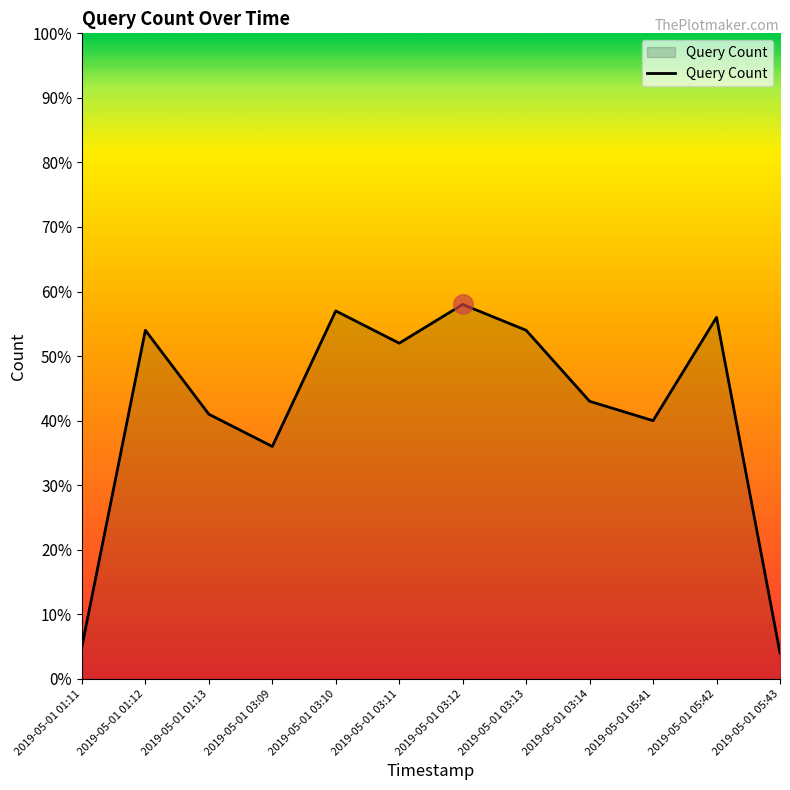

What is the change in value from 2019-05-01 01:13 to 2019-05-01 03:12?

+17